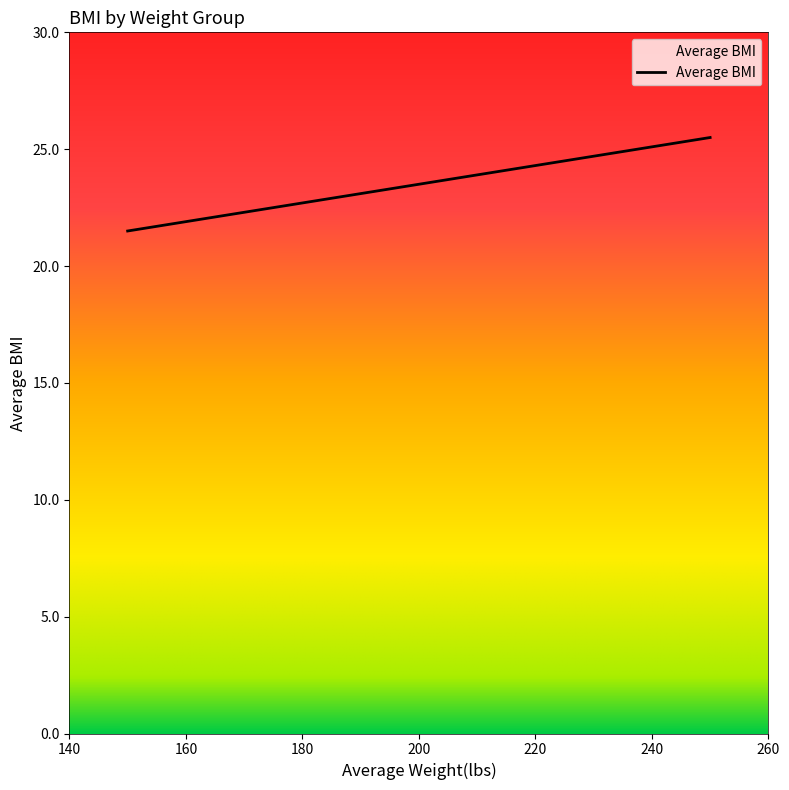

True or false: there are more than 2 points higher than both neighbors.

False